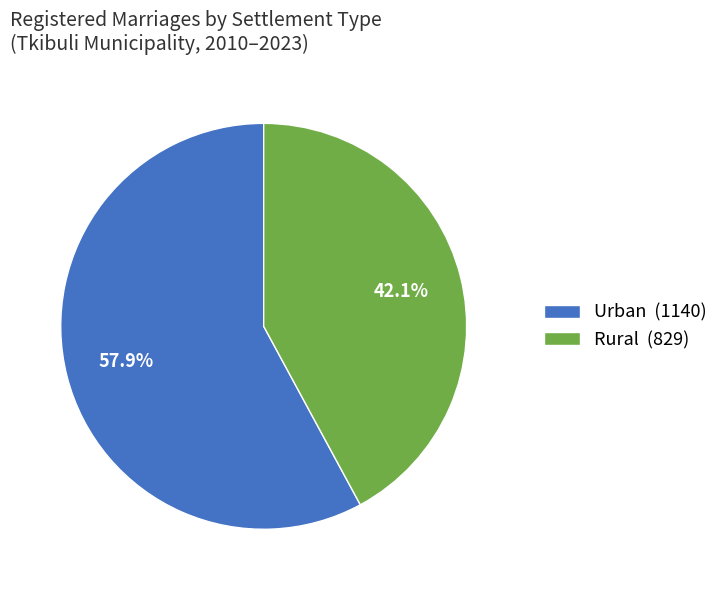

Does any single category account for the majority?

Yes